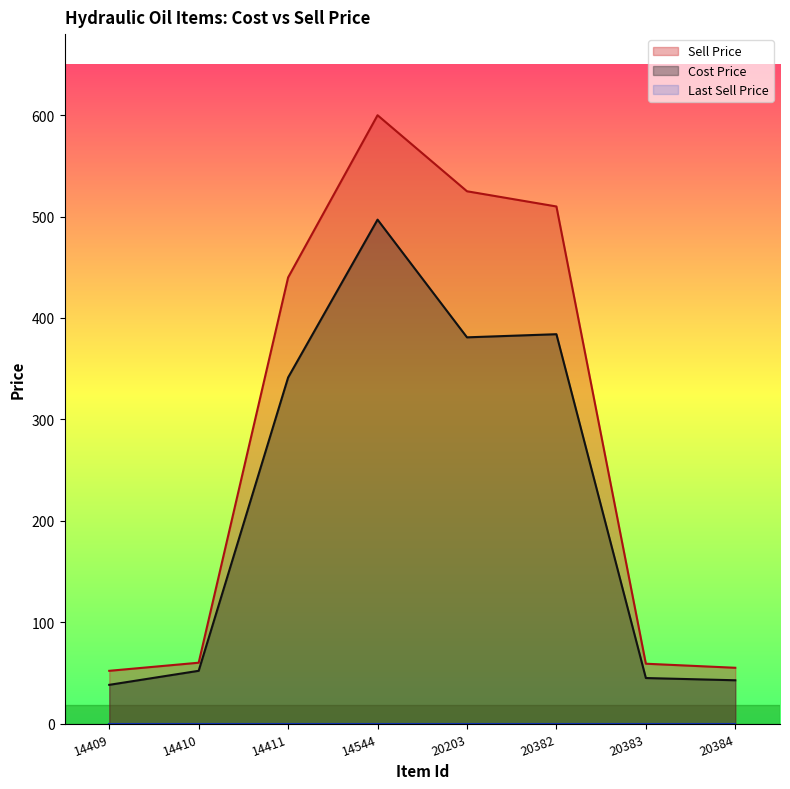

How many series are shown in this chart?

3